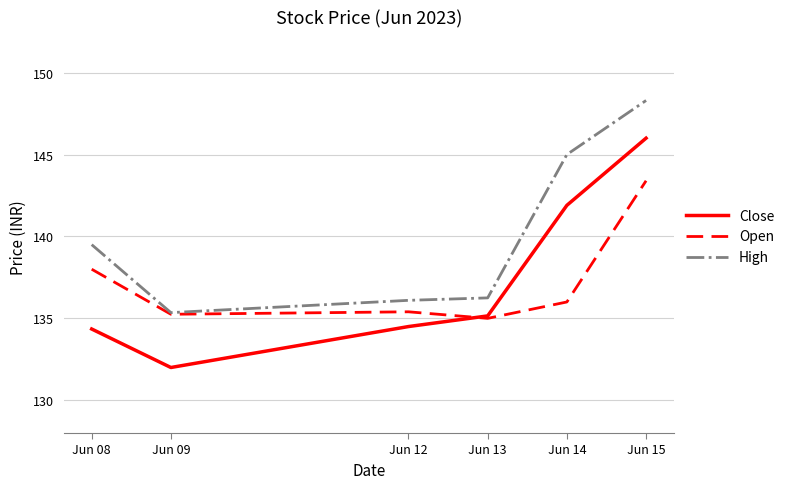

True or false: Open and Close intersect in this chart.

True